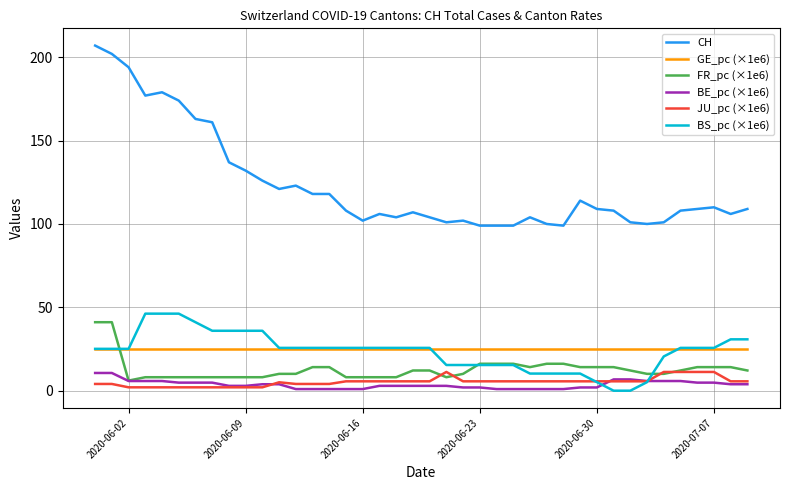

Which series has the largest total across all categories?

CH